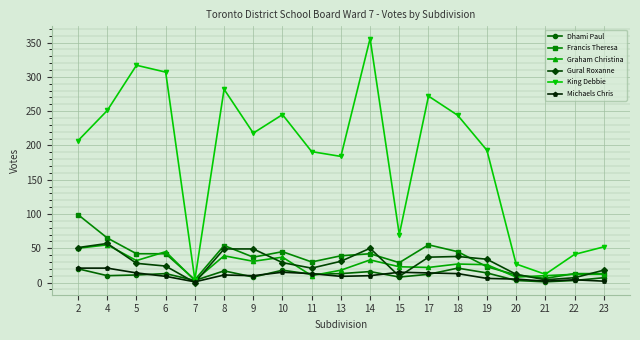

True or false: Michaels Chris has more than 0 points higher than both neighbors.

True